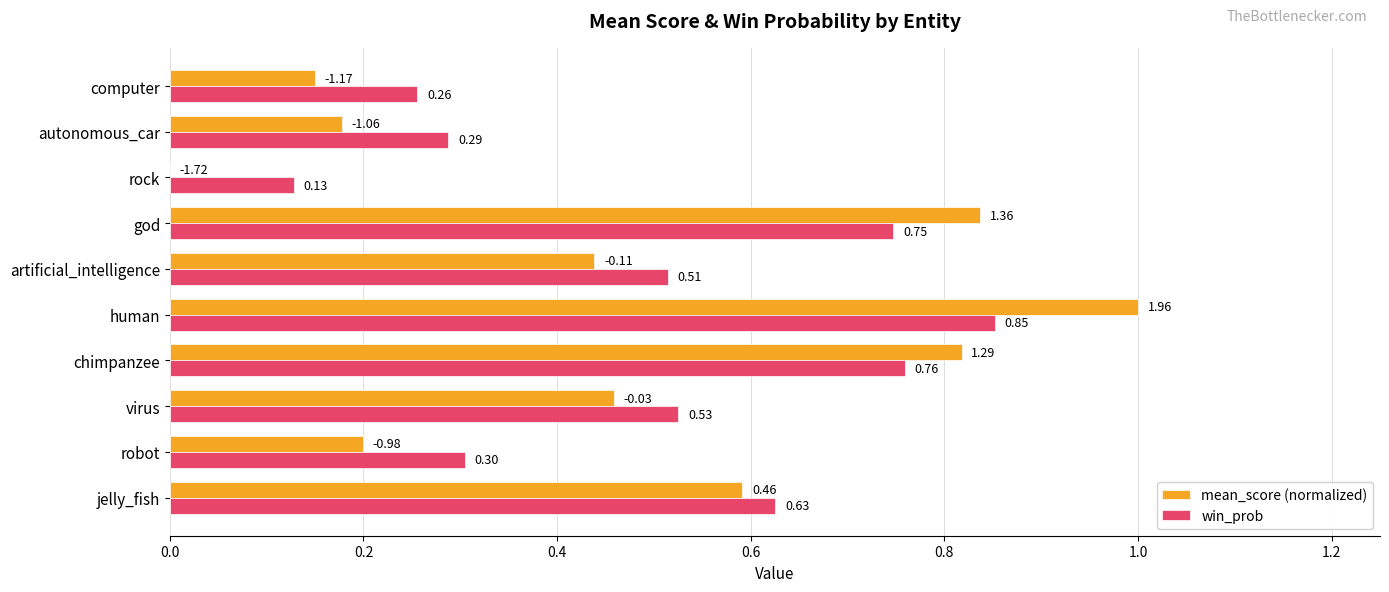

How many win_prob values are between 0 and 1?

10